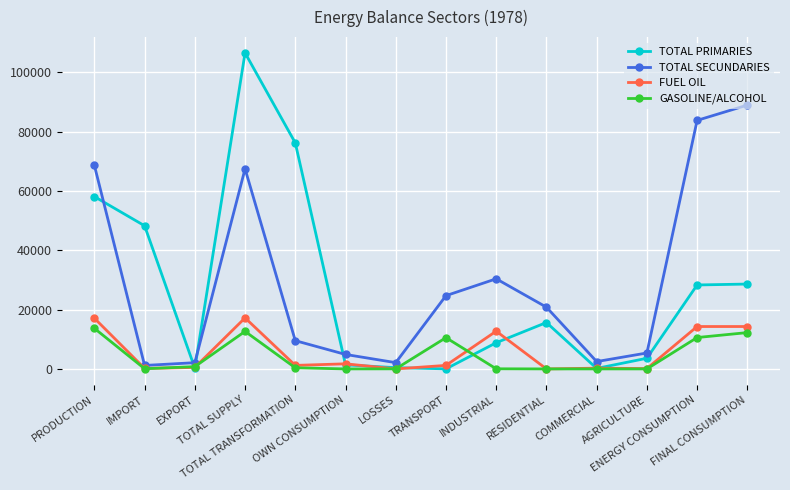

What is the lowest value of the TOTAL SECUNDARIES series?

1171.2